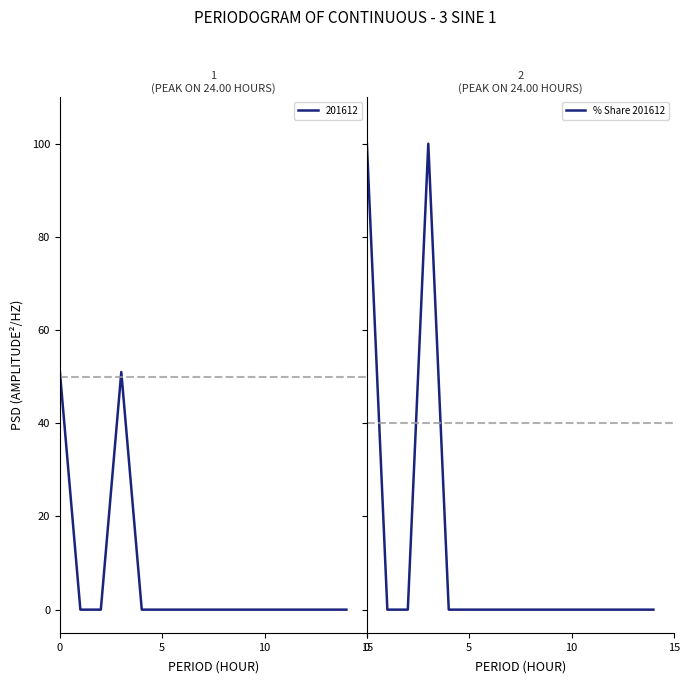

Reading right to left, transcribe all the data shown in this chart.

0	0	0	0	0	0	0	0	0	0	0	100	0	0	100